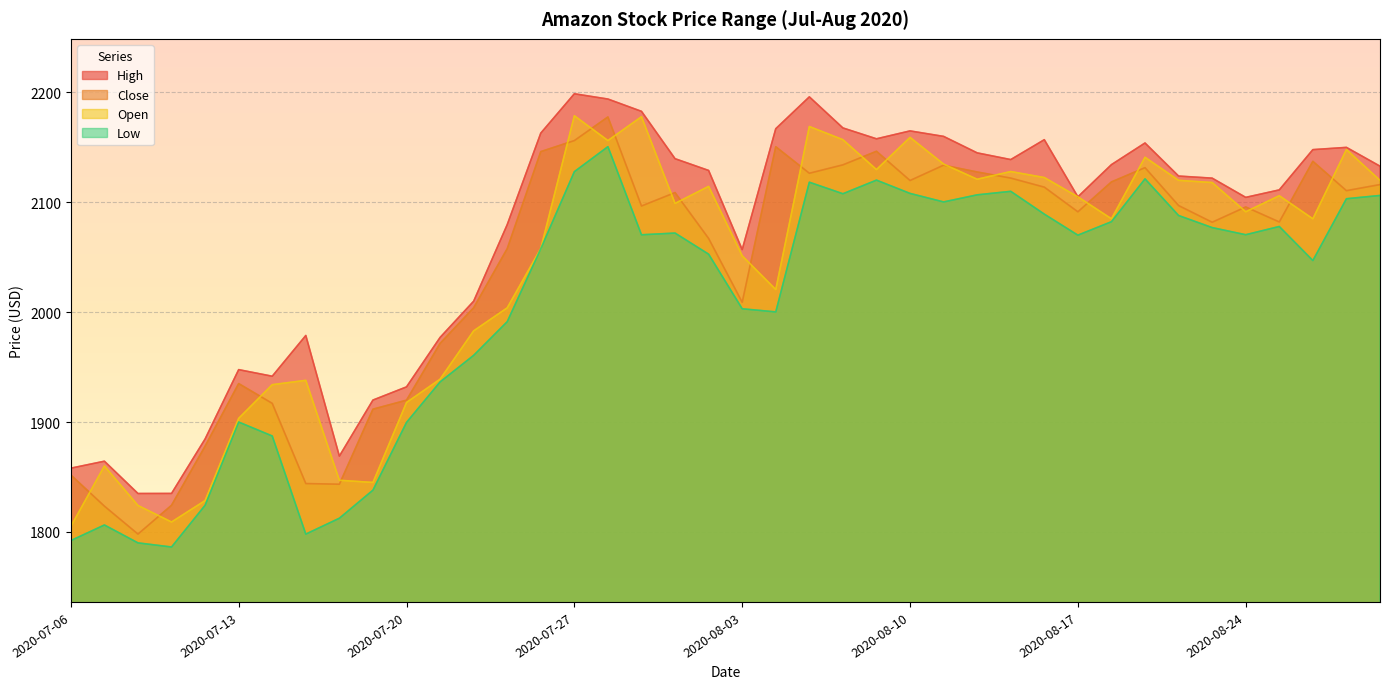

Which label corresponds to the smallest value in the chart?

2020-07-09